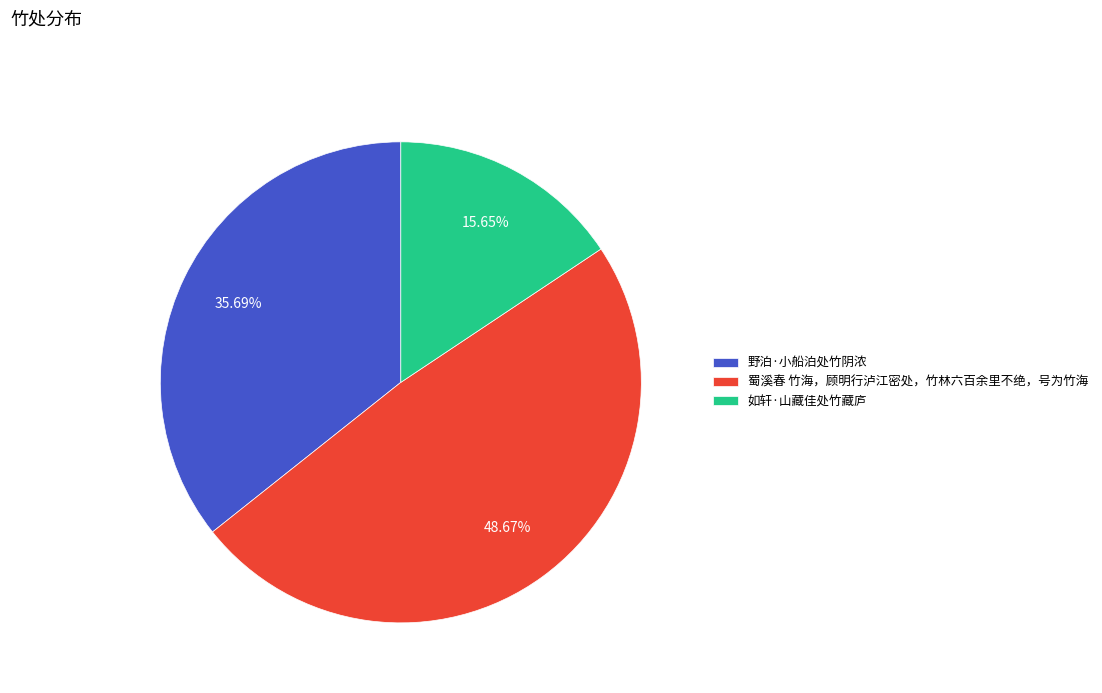

Rank the categories by value from highest to lowest.

蜀溪春 竹海，顾明行泸江密处，竹林六百余里不绝，号为竹海, 野泊·小船泊处竹阴浓, 如轩·山藏佳处竹藏庐